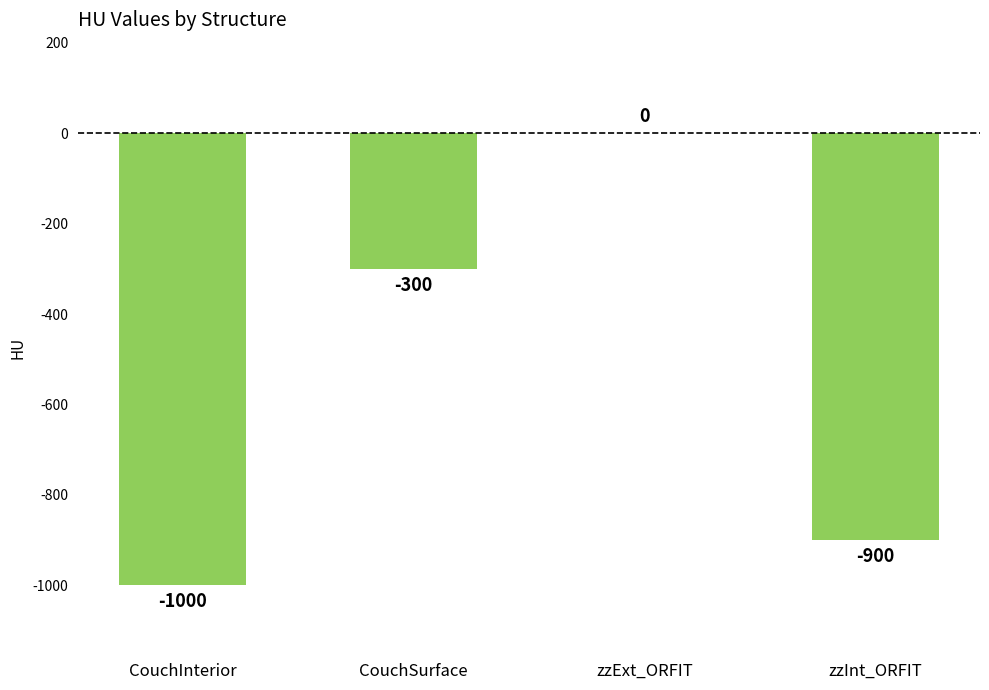

Are the bars grouped side by side (vs. stacked)?

No